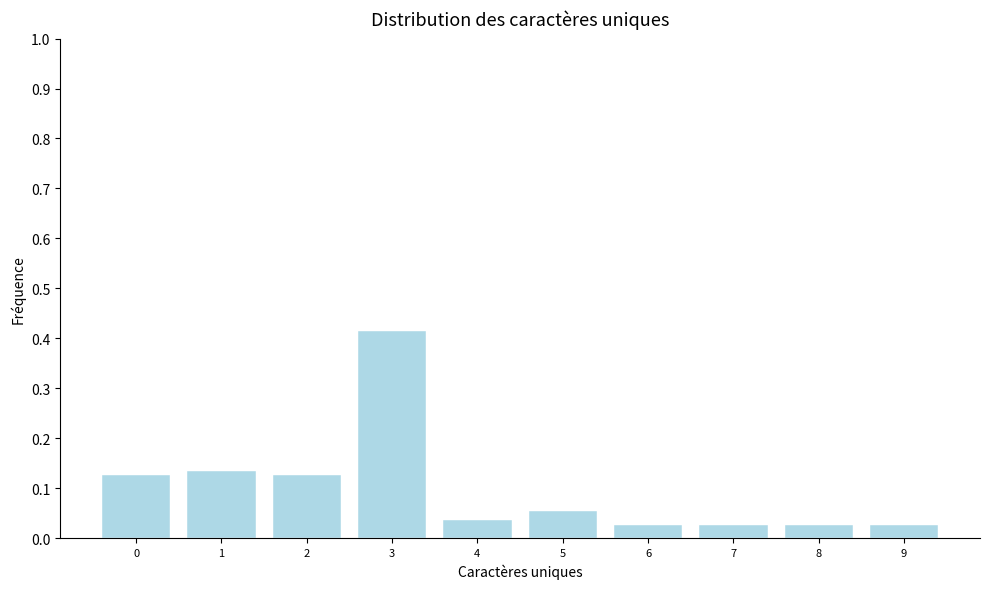

True or false: the data shows 0.2 at 0.

False